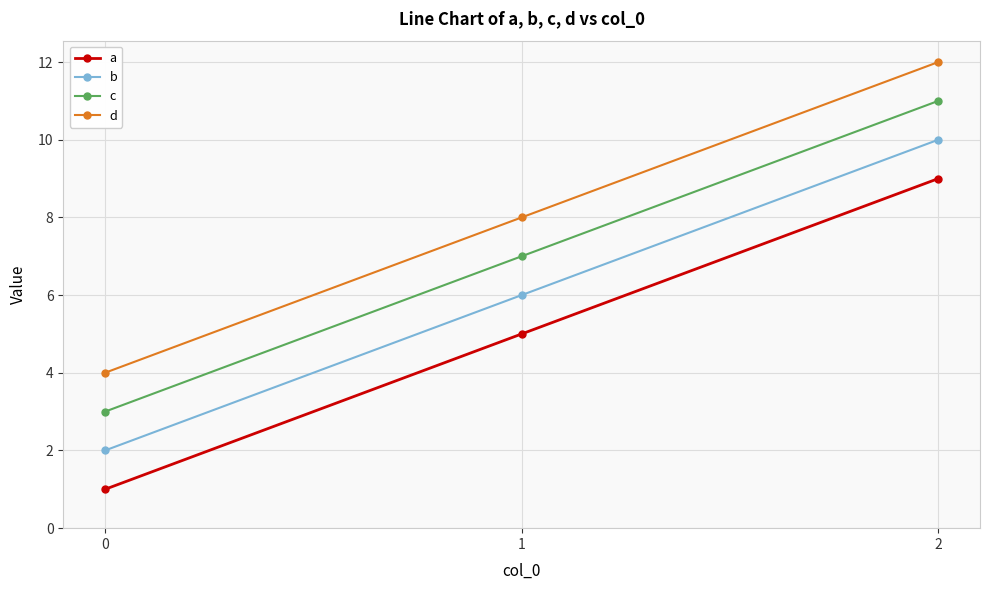

What is the average value of the a series?

5